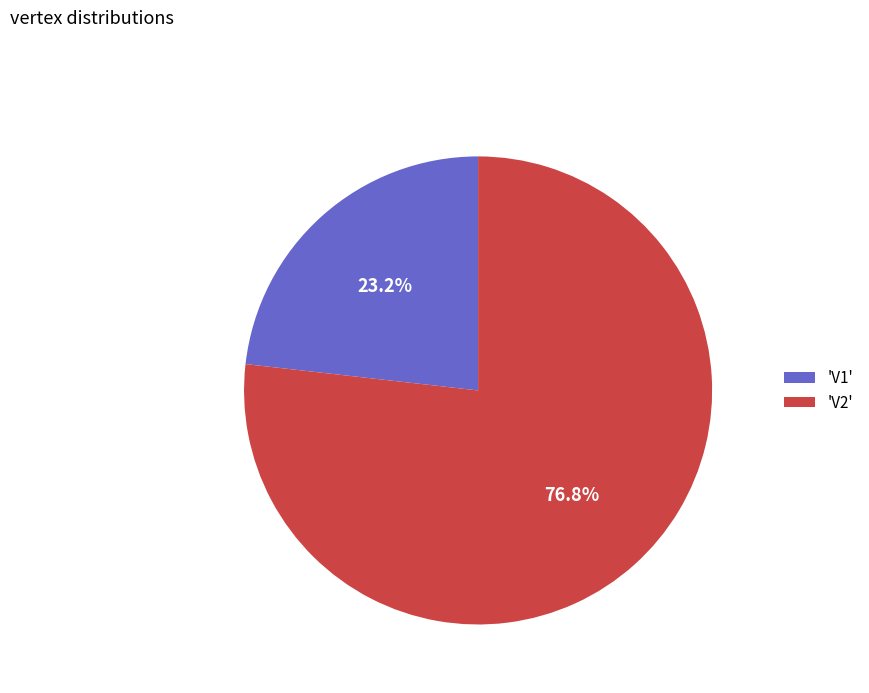

Between 'V2' and 'V1', which is larger?

'V2'